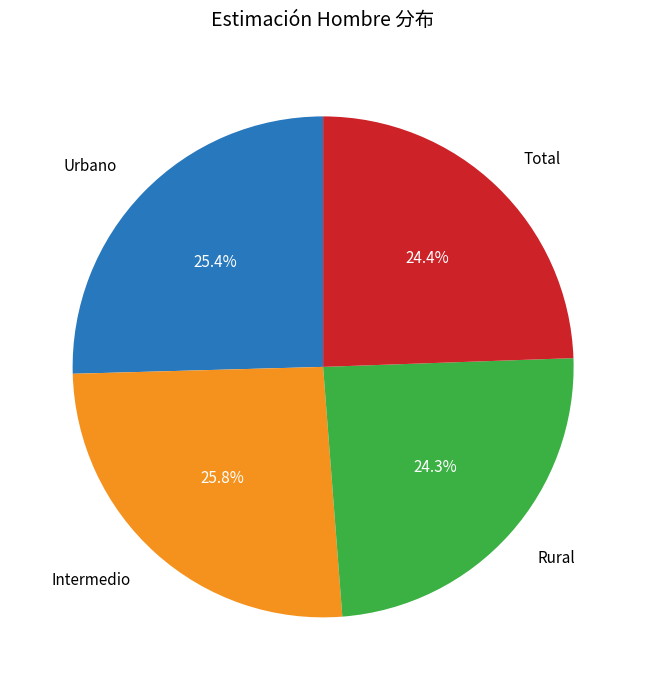

Is there a majority slice in this chart?

No